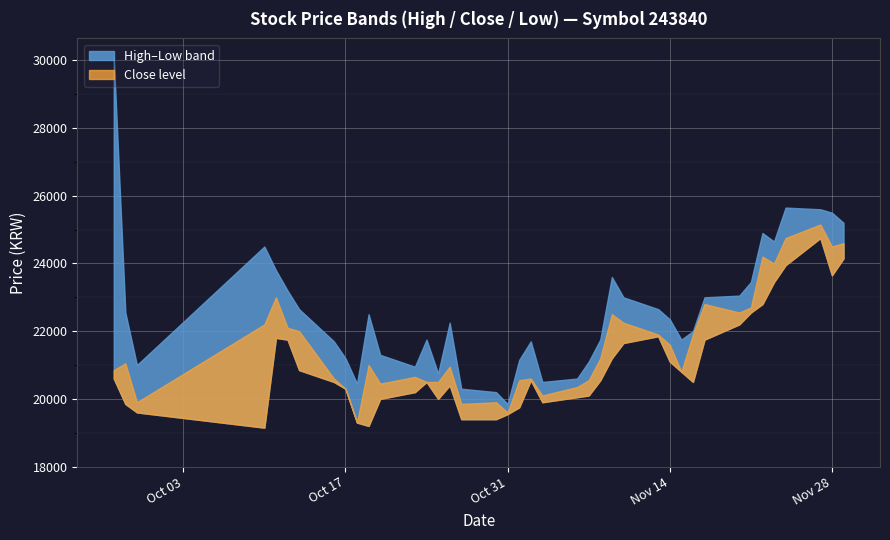

What is the difference between the second highest and minimum values in the High series?

5800